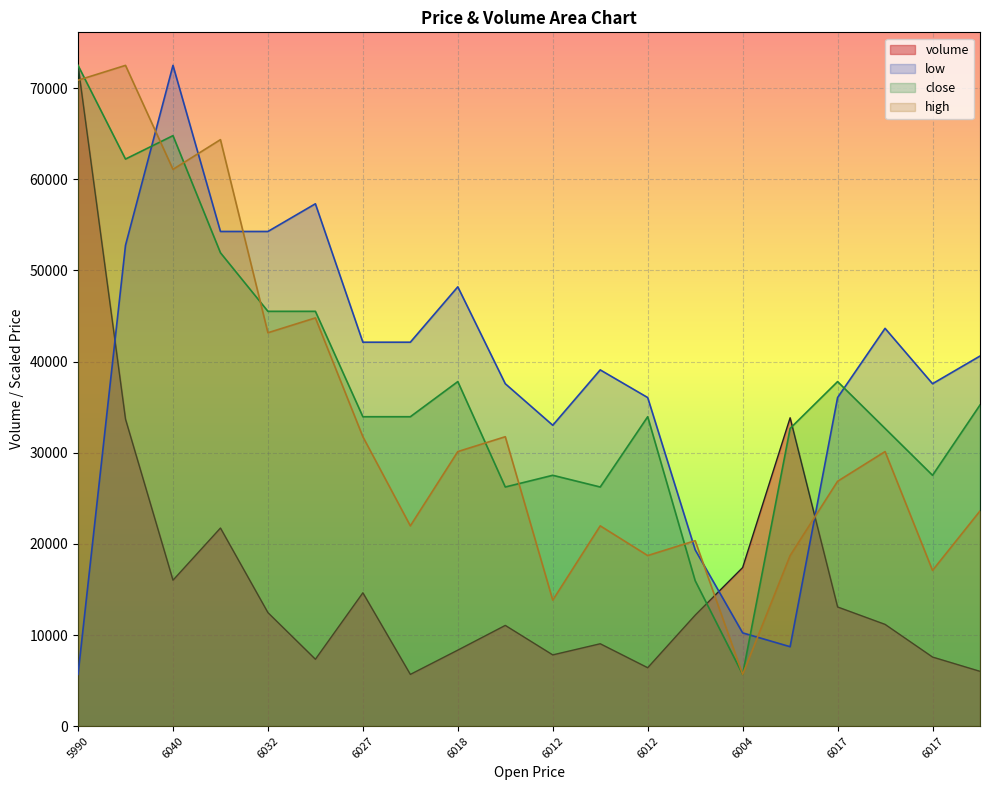

List the series in order of their peak value, lowest first.

volume, low, close, high